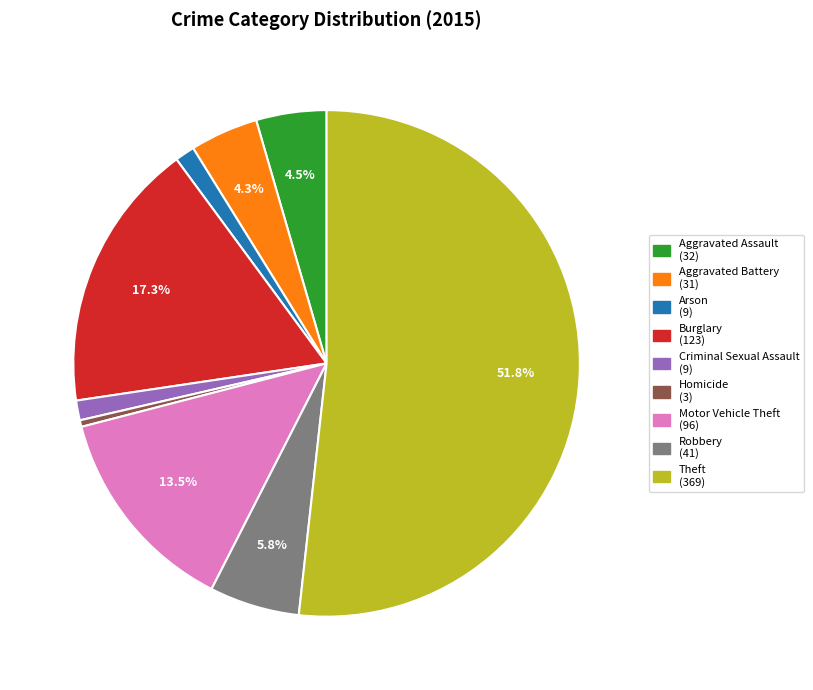

Is Theft the majority of the pie?

Yes